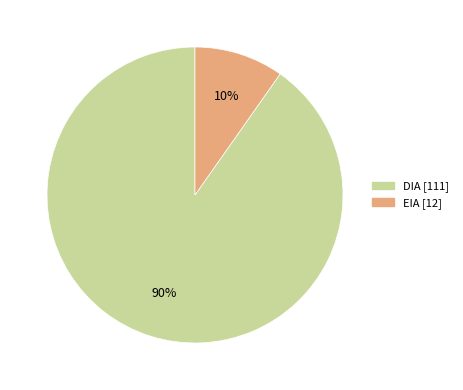

To the nearest percent, what is the difference between the DIA and EIA slice percentages?

80%